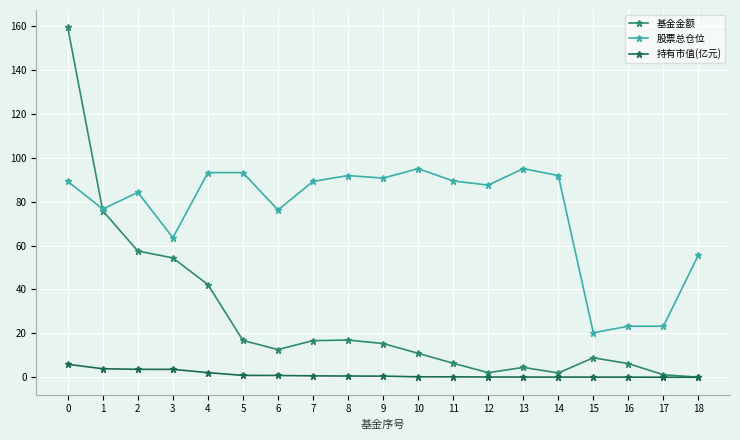

True or false: 股票总仓位 and 持有市值(亿元) cross at least once.

False